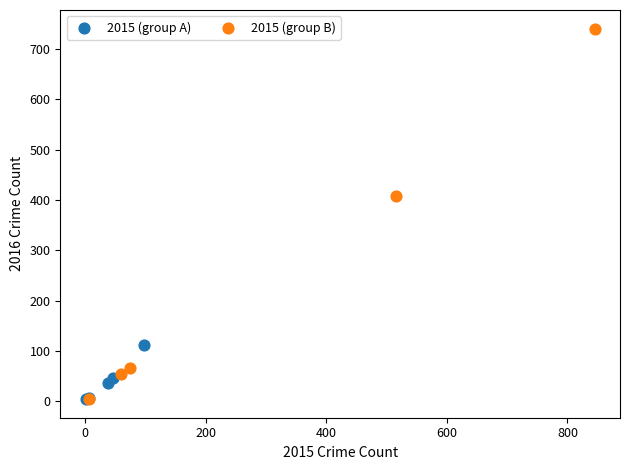

Which series contains the highest Y value?

2015 (group B)